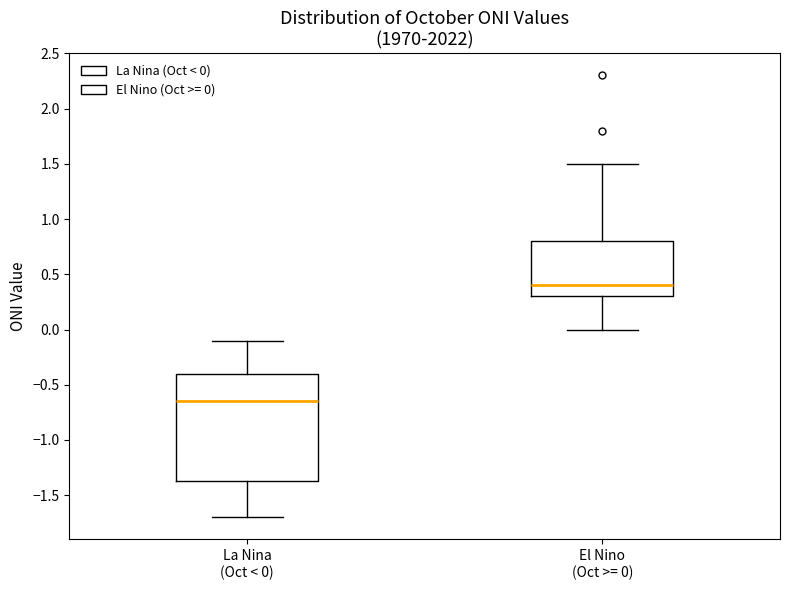

Which box has the lowest median line?

La Nina (Oct < 0)